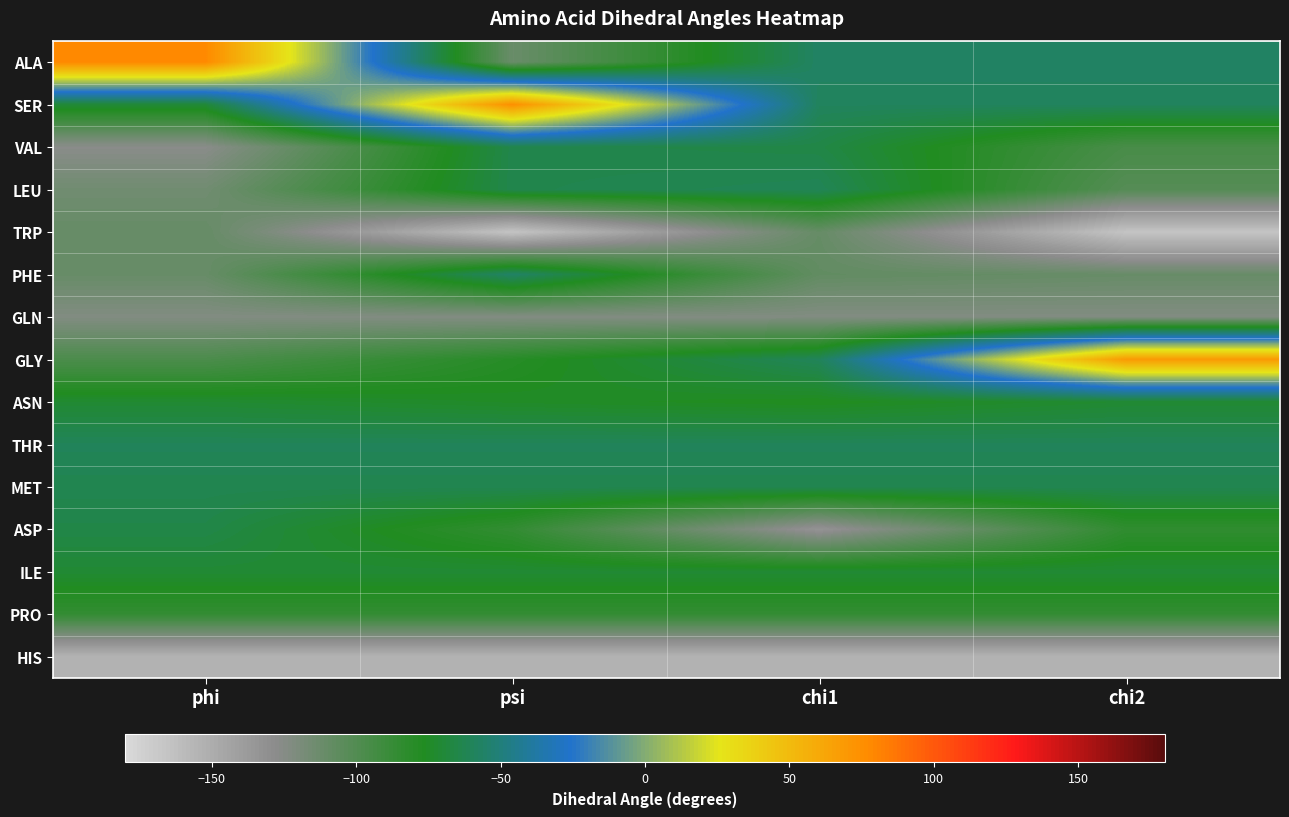

At how many categories does at least one series exceed 12?

3